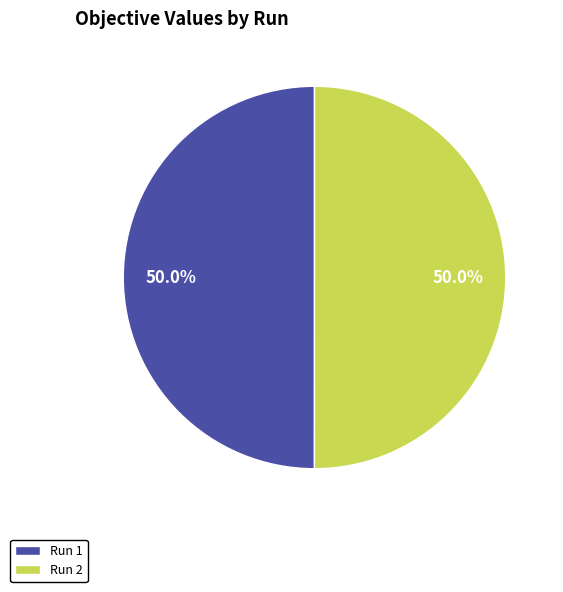

How many slices are in this pie chart?

2